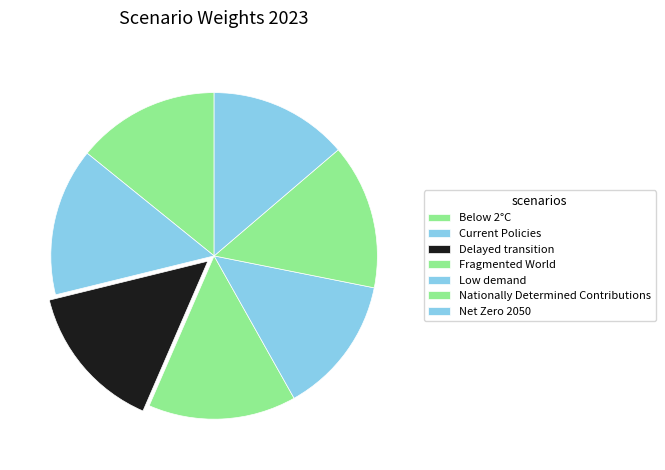

Count the number of slices in the pie.

7